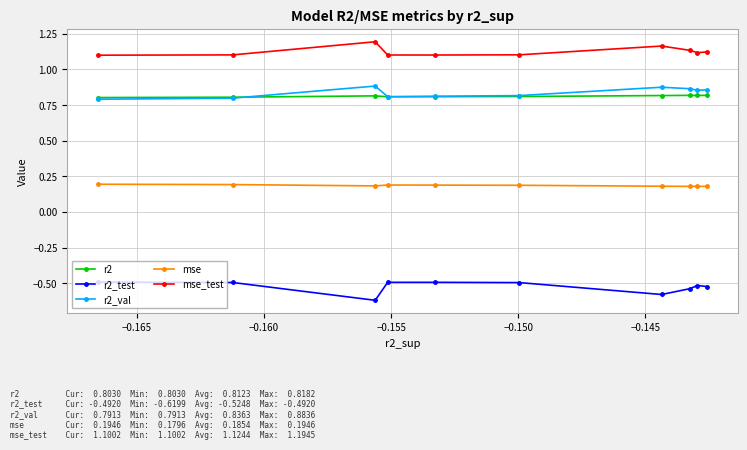

How many r2_val values are between 0 and 1?

10